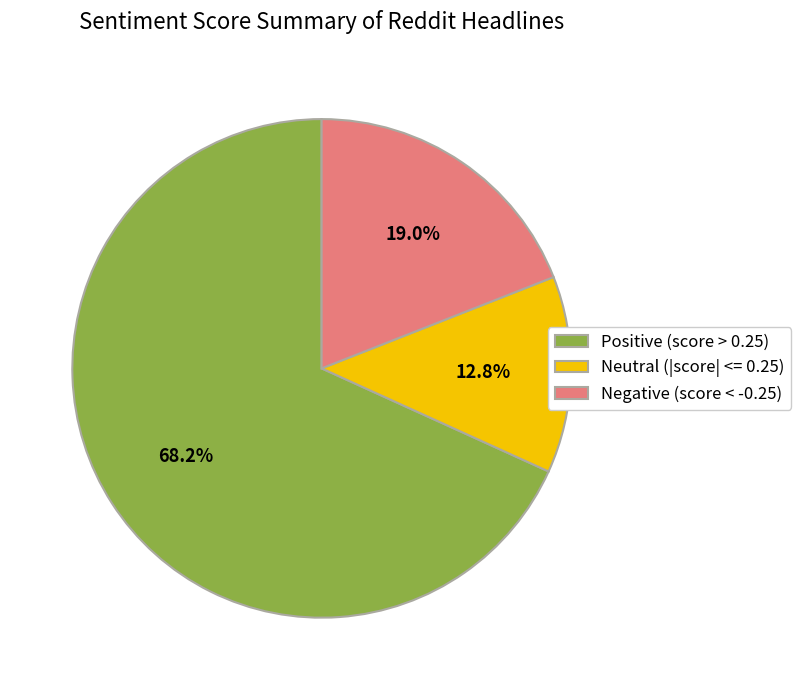

Which has a higher value, Positive (score > 0.25) or Negative (score < -0.25)?

Positive (score > 0.25)